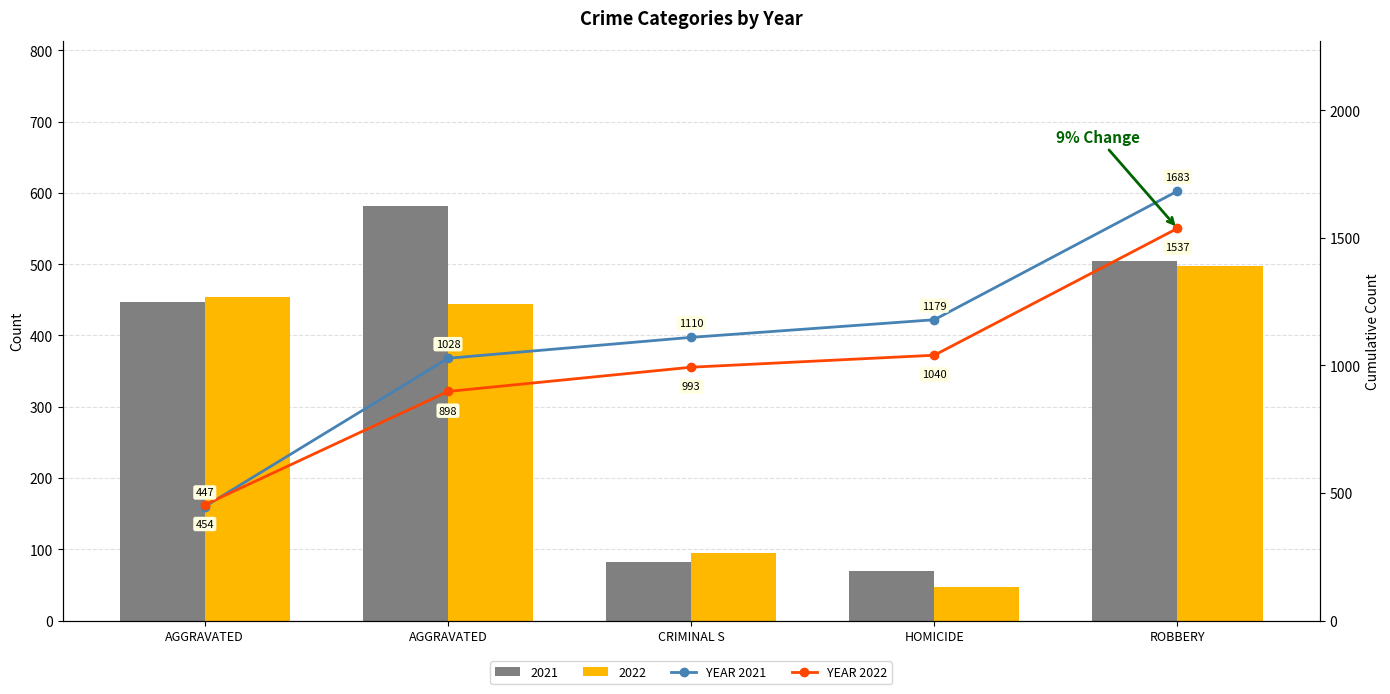

The YEAR 2022 series shows 493 at ROBBERY. True or false?

False